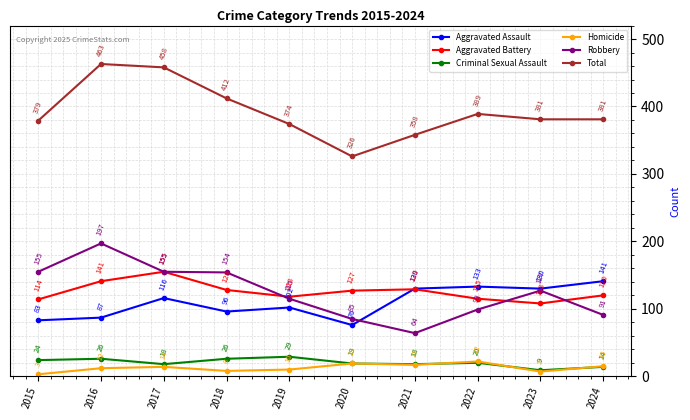

In Criminal Sexual Assault, how many points are higher than both neighbors (excluding endpoints)?

3